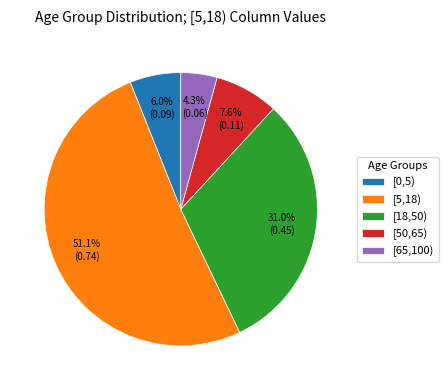

To the nearest percent, what is the average slice percentage?

20%